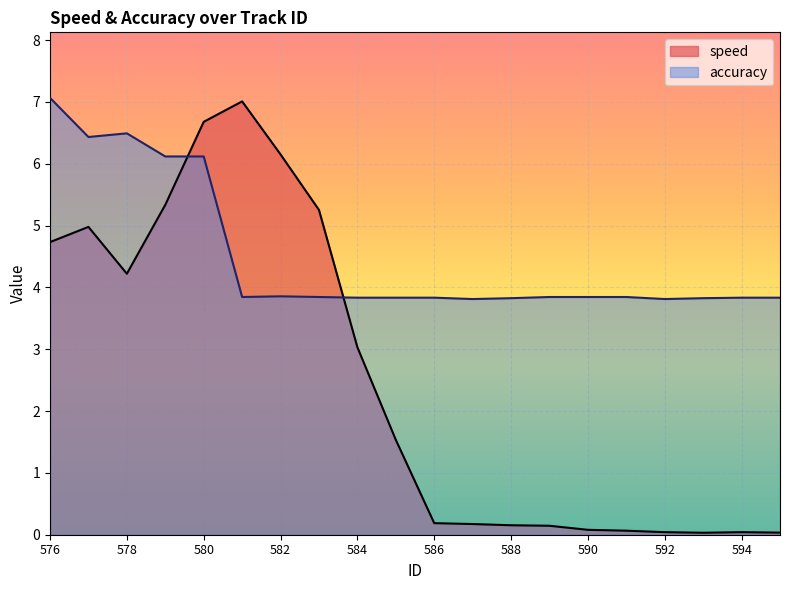

True or false: speed and accuracy intersect in this chart.

True